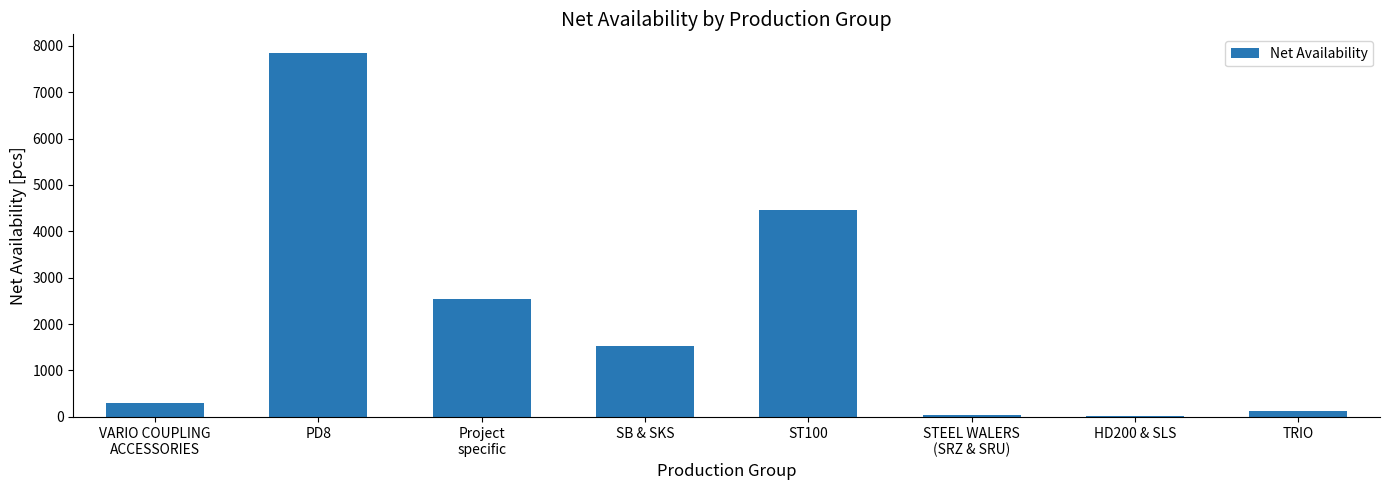

Are the bars horizontal?

No